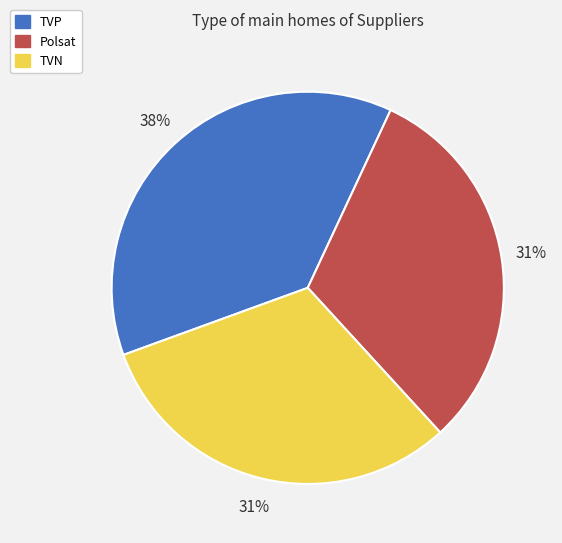

Approximately how many times larger is the value at TVN compared to Polsat?

1.0